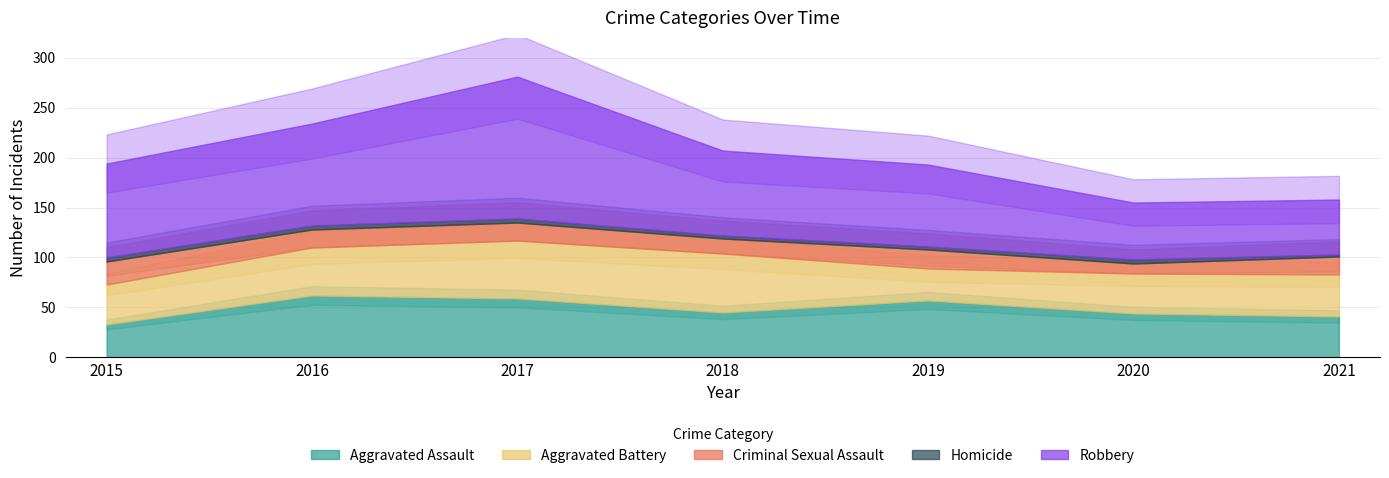

True or false: Criminal Sexual Assault and Aggravated Assault cross at least once.

False